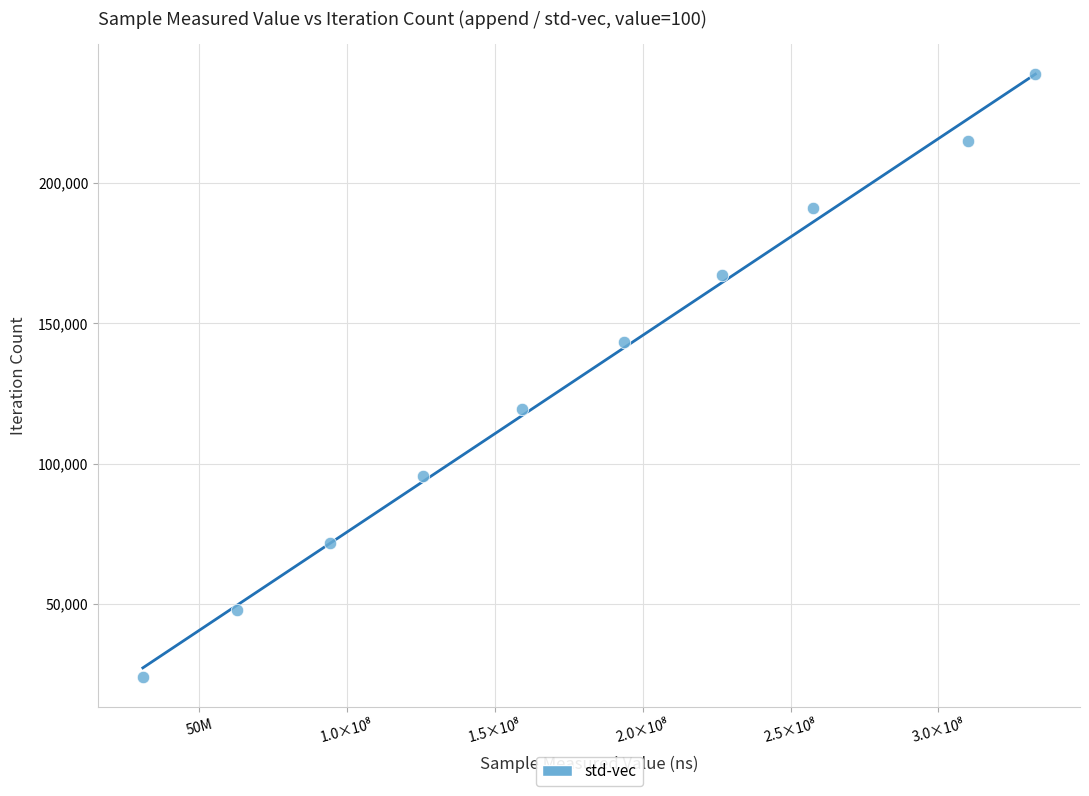

What is the range of X values (max minus min)?

301894599